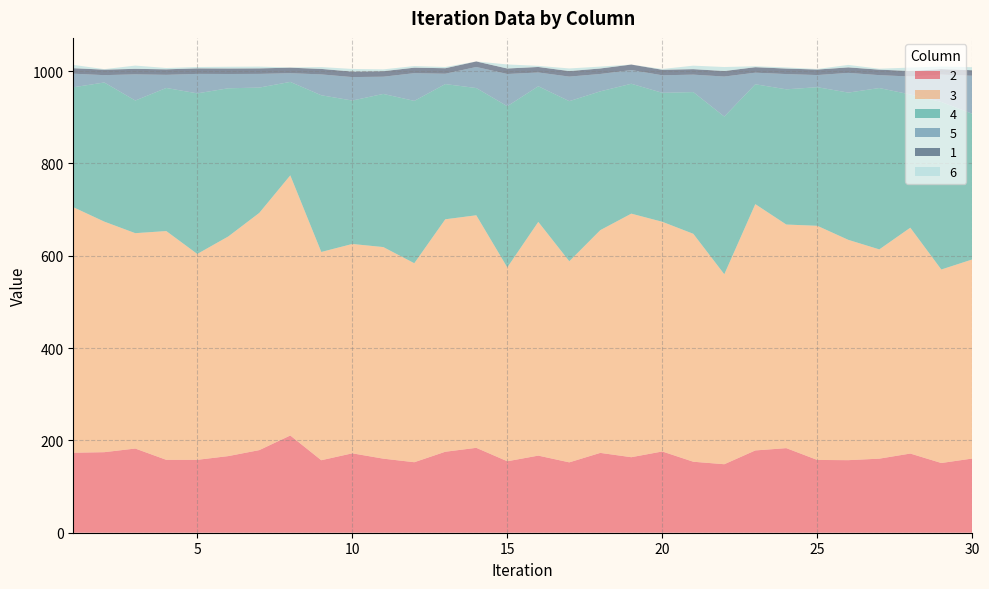

Reading right to left, what are all the values shown in this chart?

2: 160.7	151.0	171.5	160.4	157.2	157.6	183.2	178.2	148.4	153.8	176.0	163.6	172.9	152.4	167.0	154.8	183.9	175.4	152.7	160.5	172.0	157.1	210.6	178.9	166.0	157.9	157.9	182.4	174.5	173.3
3: 431.3	419.1	489.2	453.3	477.2	507.2	484.3	533.5	411.5	493.7	497.5	527.6	482.5	435.6	506.3	419.8	503.7	503.5	431.0	458.3	453.5	451.1	563.5	513.8	475.7	445.9	495.5	466.5	499.4	531.9
4: 315.5	362.9	288.6	349.5	319.0	300.2	292.9	259.6	341.5	307.0	279.4	281.3	300.7	346.8	293.8	349.3	275.6	292.9	351.6	331.7	310.7	339.4	202.4	271.5	321.0	347.9	310.0	287.3	301.4	259.7
5: 82.4	59.2	38.9	27.9	42.7	26.3	33.0	25.1	86.8	37.8	38.0	29.7	37.6	53.2	29.9	69.7	45.7	22.4	60.0	37.3	50.8	45.2	18.9	29.7	30.9	42.2	28.5	56.7	15.9	29.4
1: 11.9	11.9	11.9	11.9	11.9	11.9	11.9	11.9	11.9	11.9	11.9	11.9	11.9	11.9	11.9	11.9	11.9	11.9	11.9	11.9	11.9	11.9	11.9	11.9	11.9	11.9	11.9	11.9	11.9	11.9
6: 6.6	5.4	7.4	1.9	5.3	1.2	2.4	2.0	8.7	7.5	1.7	0.0	4.1	5.7	2.4	8.8	0.0	2.7	3.5	3.9	5.7	4.0	0.5	3.8	3.7	3.0	2.9	7.0	1.1	7.2